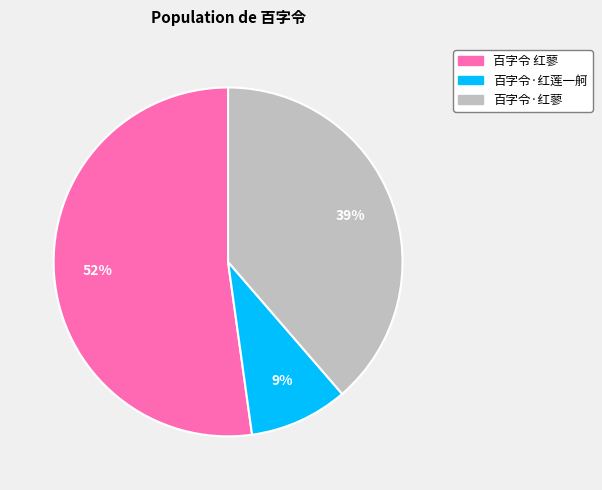

What is the smallest slice in the pie chart?

百字令·红莲一舸